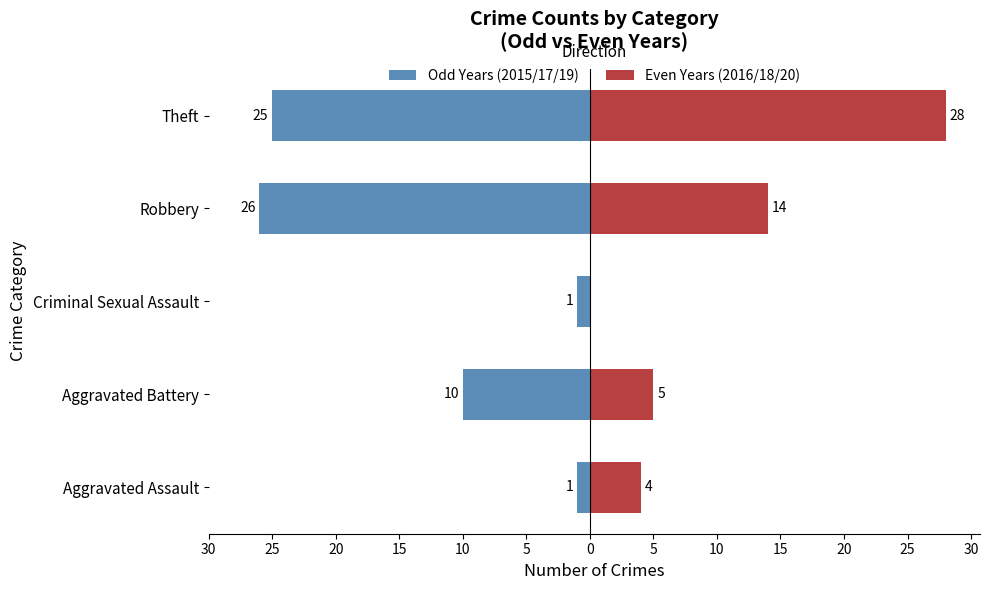

The Even Years (2016/18/20) series shows 3 at Aggravated Battery. True or false?

False